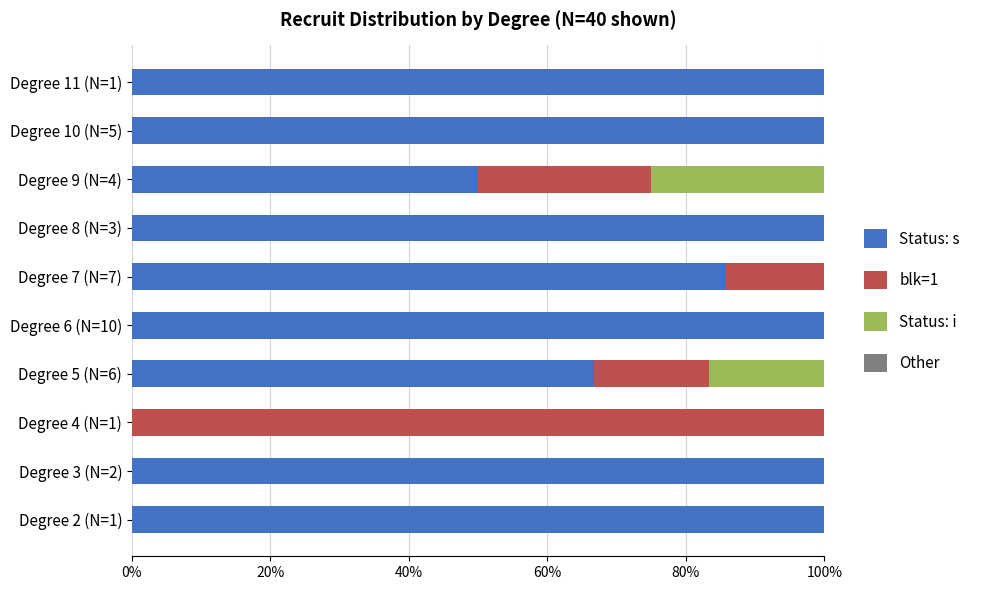

At how many categories does at least one series exceed 0?

10